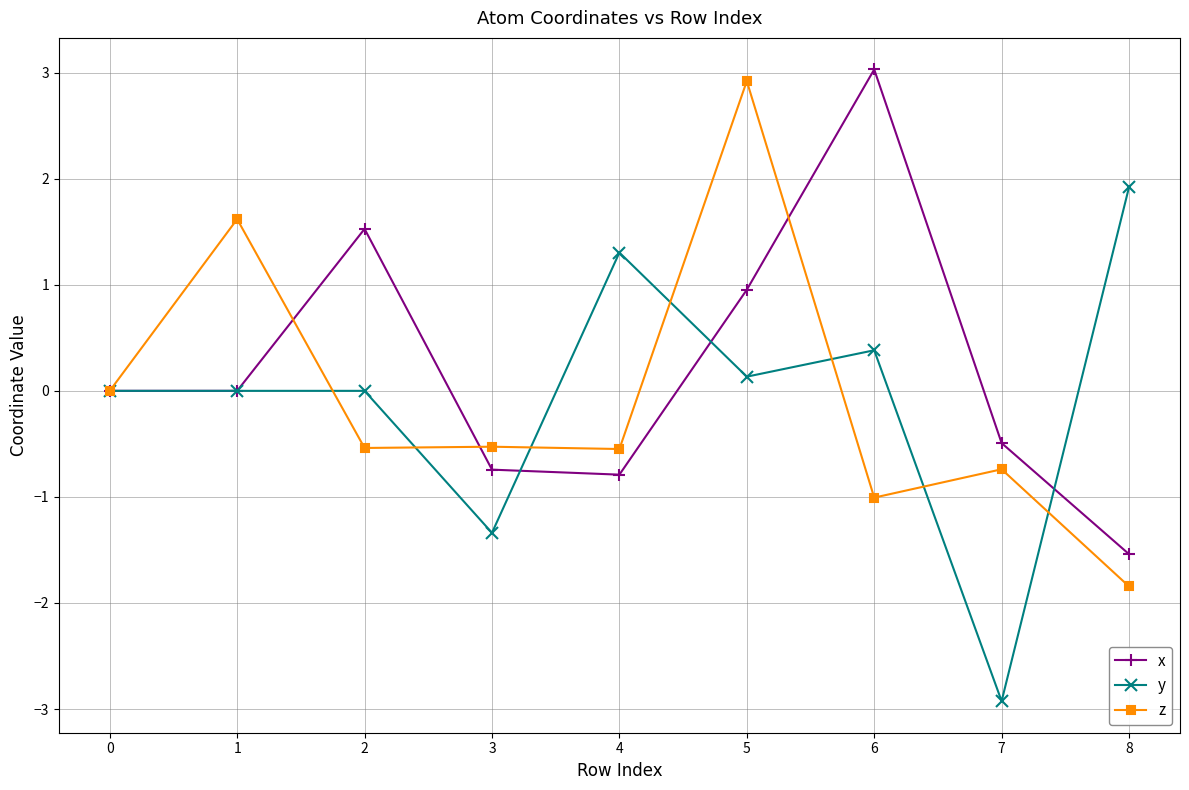

Between 0 and 7, which series saw the biggest shift?

y